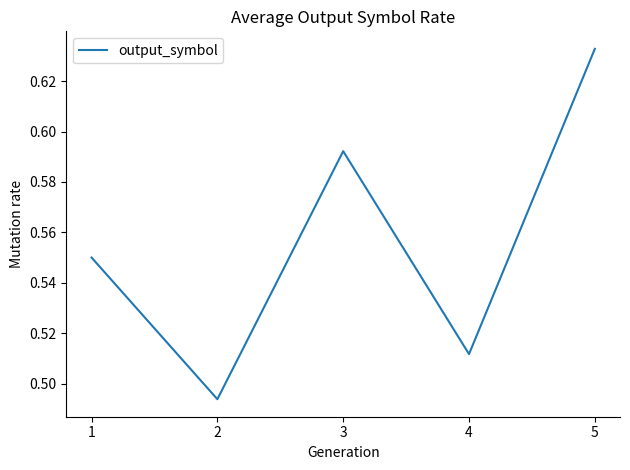

The chart shows a value of 0.2 at 5. True or false?

False